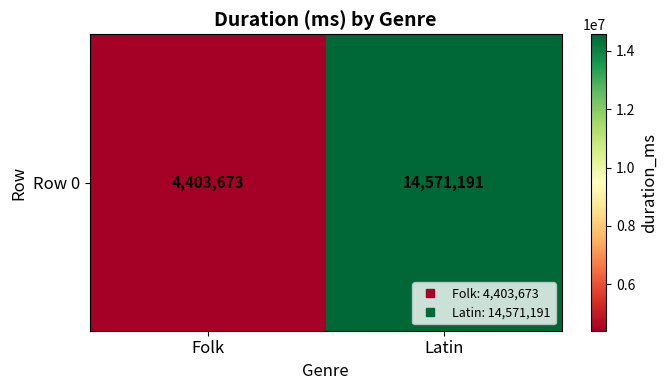

Which category has the highest value across all series?

Latin